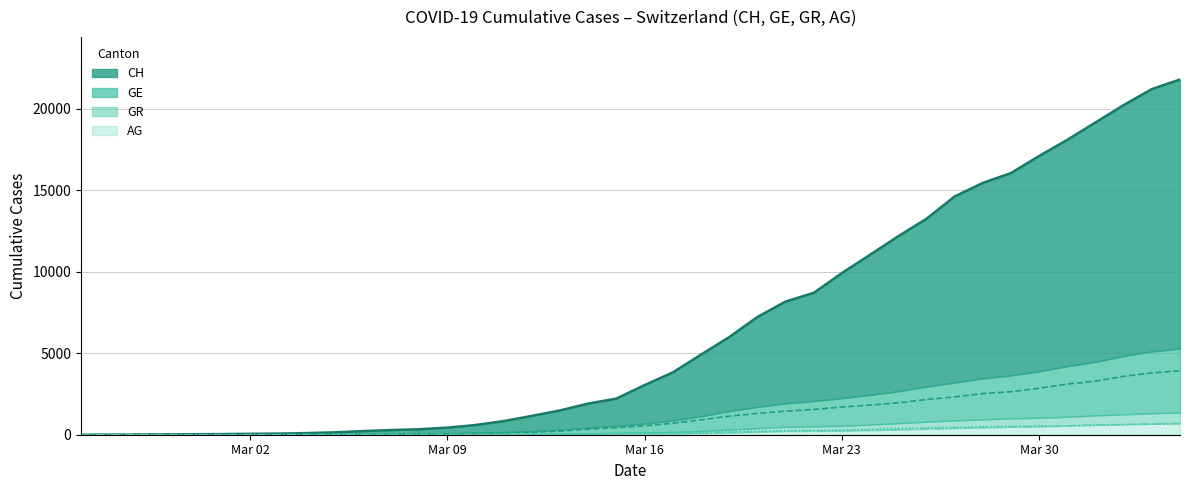

Reading left to right, list all the values displayed in this chart.

CH: 0	5	9	19	31	38	56	70	100	146	223	287	336	435	595	838	1156	1493	1913	2219	3047	3825	4917	5989	7224	8173	8707	9923	11048	12184	13251	14624	15454	16060	17110	18102	19168	20235	21217	21804
GE: 0	1	1	4	8	9	10	13	15	20	29	42	44	59	79	112	153	224	343	425	549	701	911	1139	1307	1445	1549	1703	1820	1959	2160	2321	2527	2638	2855	3109	3289	3582	3793	3928
AG: 0	1	1	1	3	4	7	7	10	11	12	14	14	15	18	20	27	30	33	43	56	69	96	134	175	223	235	245	283	318	367	407	444	485	506	554	596	631	673	702
GR: 0	2	2	6	6	6	9	9	12	14	16	17	18	18	22	31	43	53	56	71	84	101	128	182	226	258	284	300	343	393	433	474	495	519	535	547	592	622	649	657